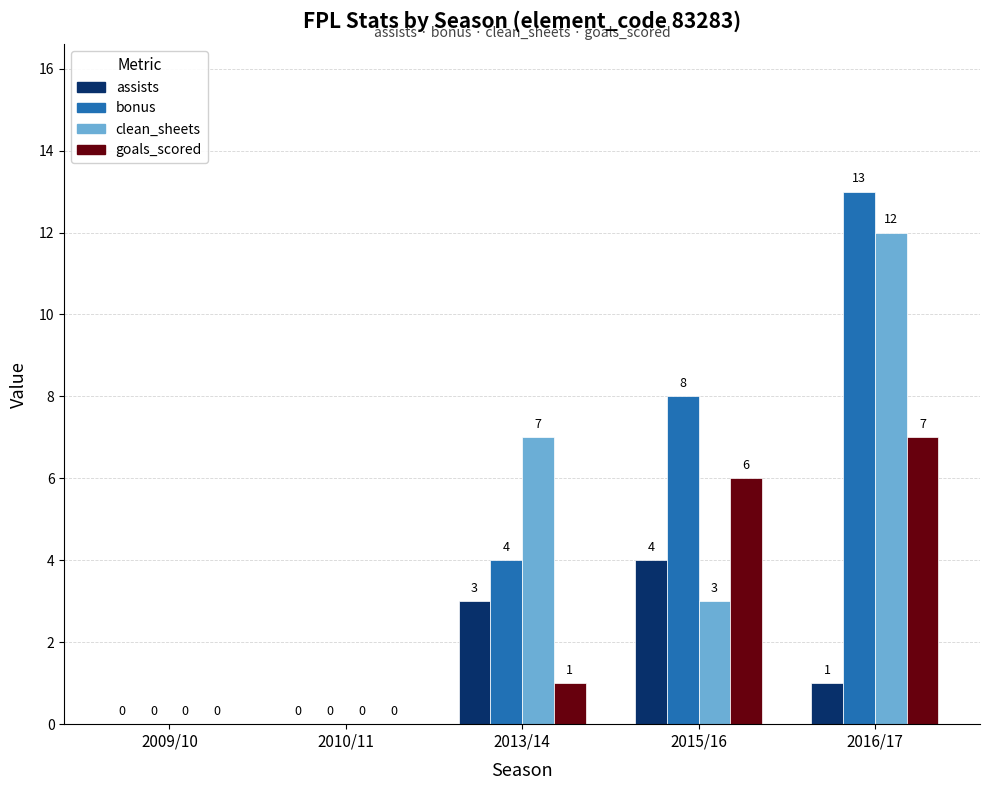

What is the greatest value displayed?

13